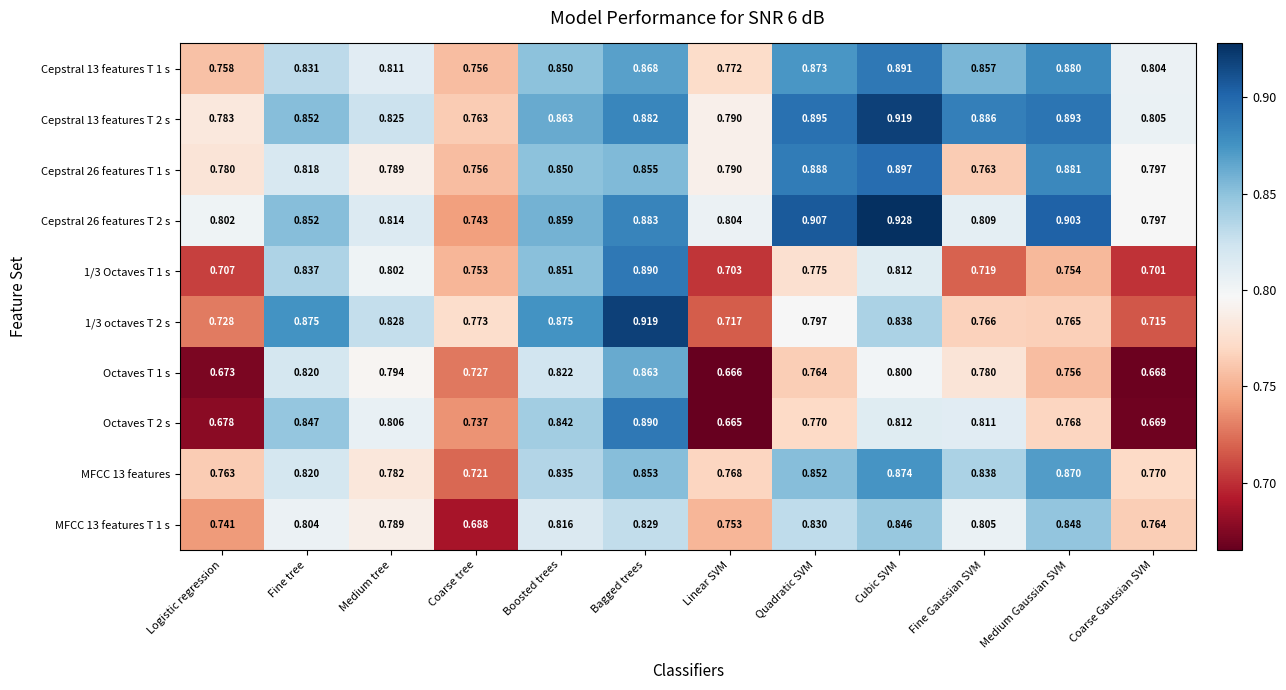

At which label is Cepstral 26 features T 1 s closest to 0?

Coarse tree